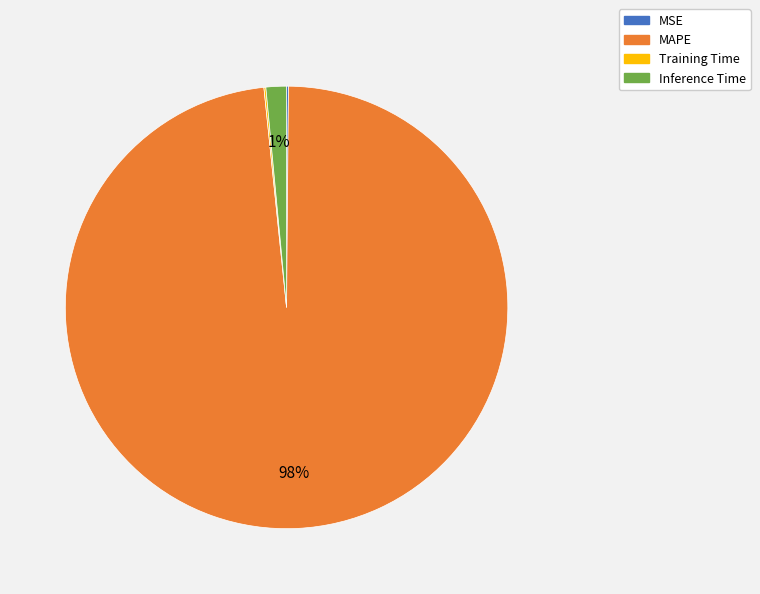

Is it true that MAPE is 87% of the pie?

False